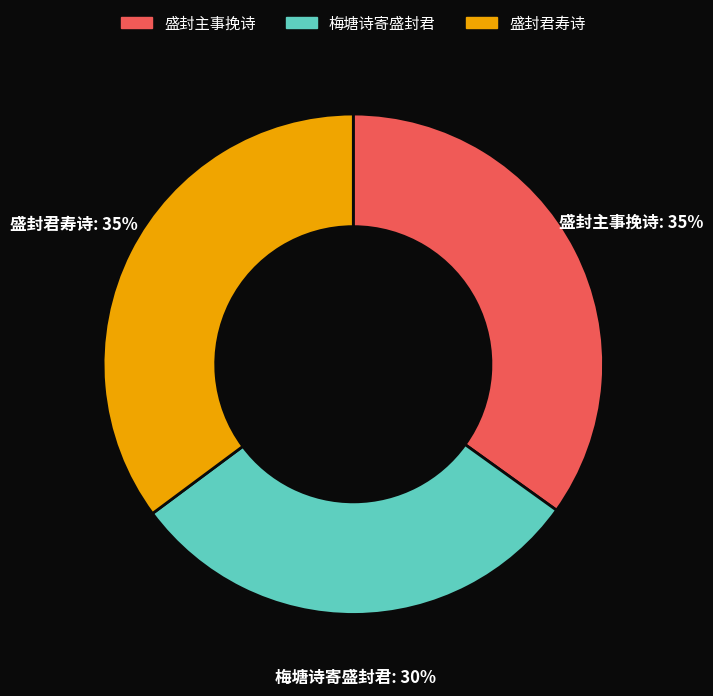

To the nearest percent, what portion does 盛封主事挽诗 represent?

35%